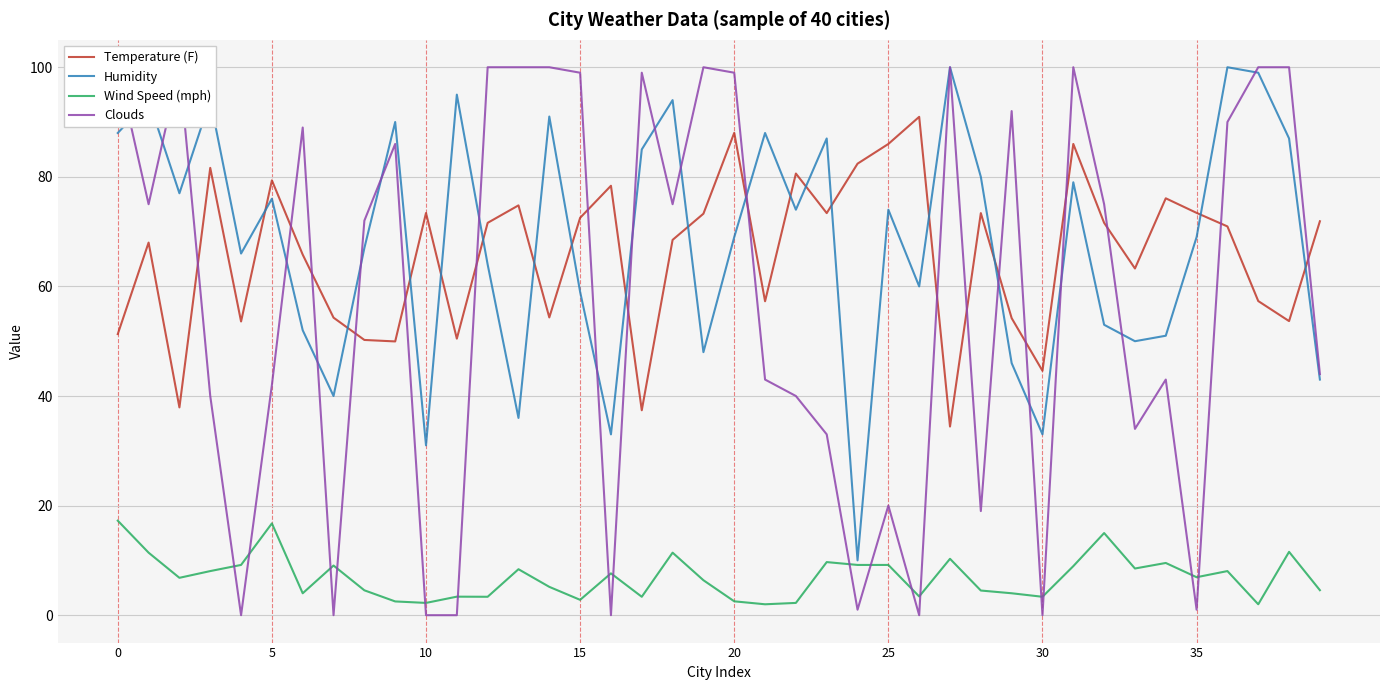

Is the value of Humidity at 10 greater than the value of Wind Speed (mph) at 35?

Yes